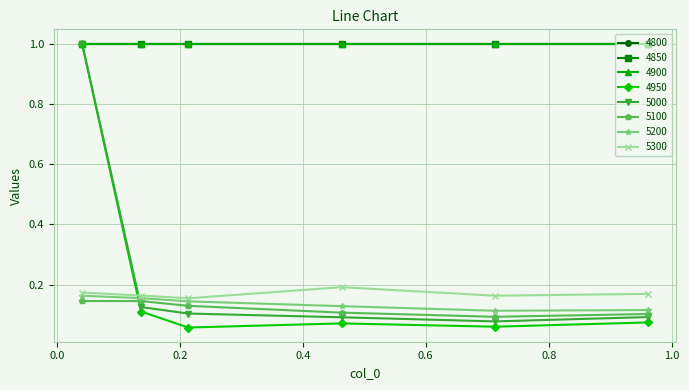

How many 5200 values are between 0 and 1?

6